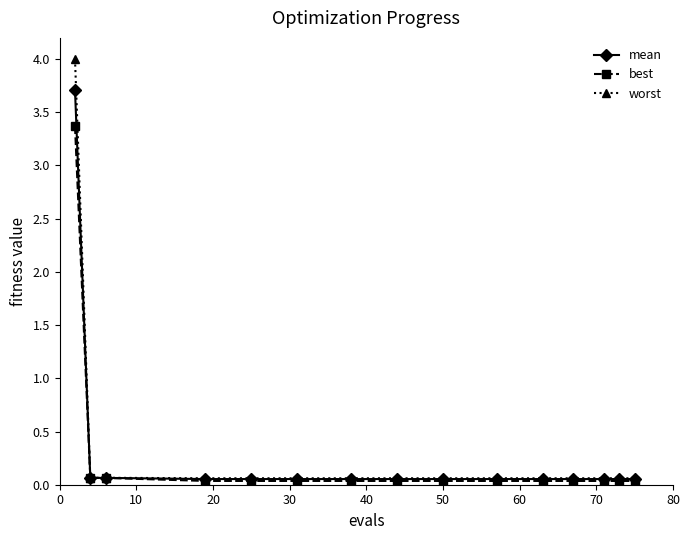

What is the value of the mean point at the 1st from the left?

3.7